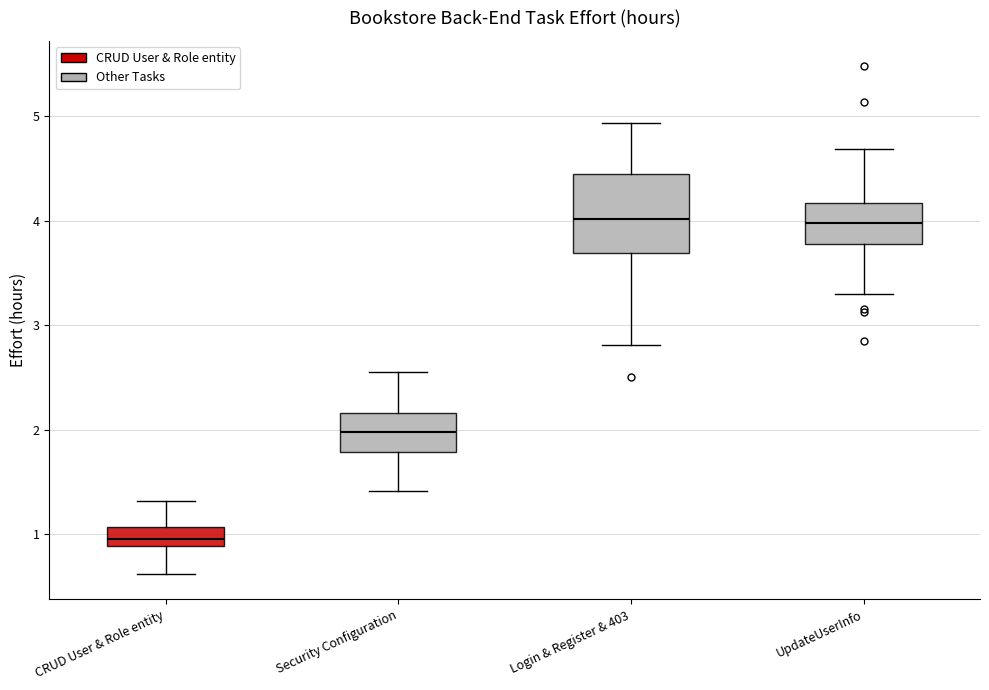

Where does the median line of the box for Security Configuration sit on the y-axis? The values are not printed on the chart, so give them approximately, as read against the axis.

2.0